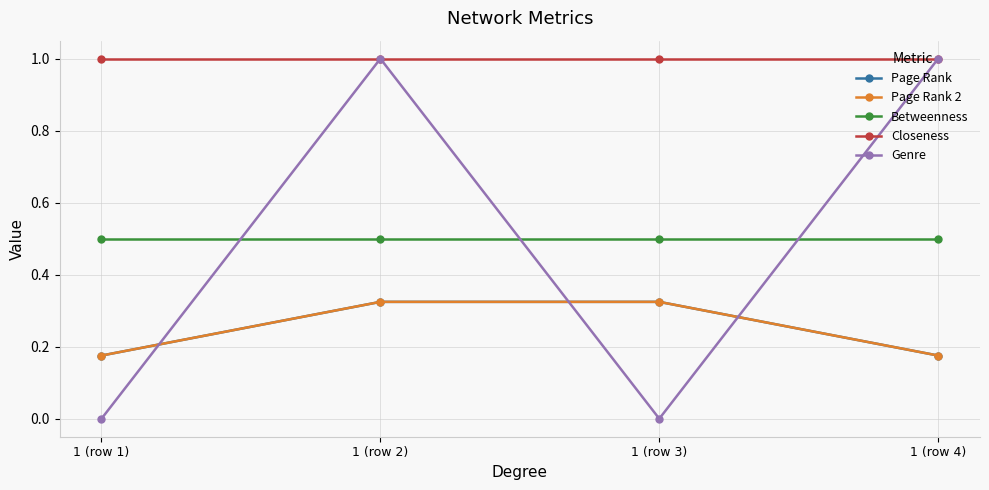

Is this an area chart (filled region under the line)?

No